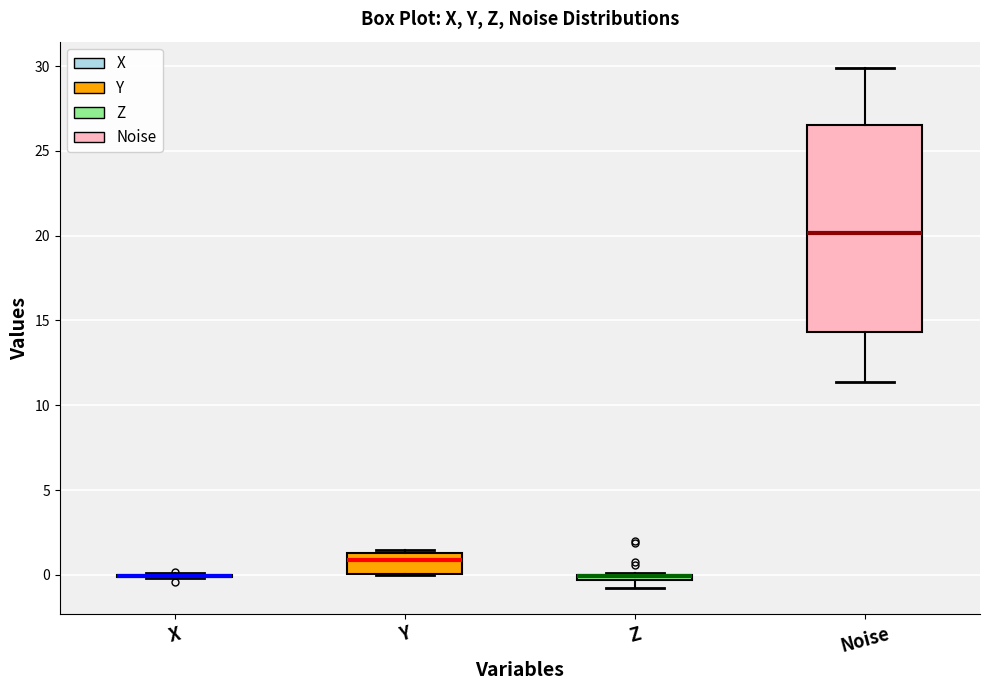

Where is the upper edge of the box for Y on the y-axis? The values are not printed on the chart, so give them approximately, as read against the axis.

1.5